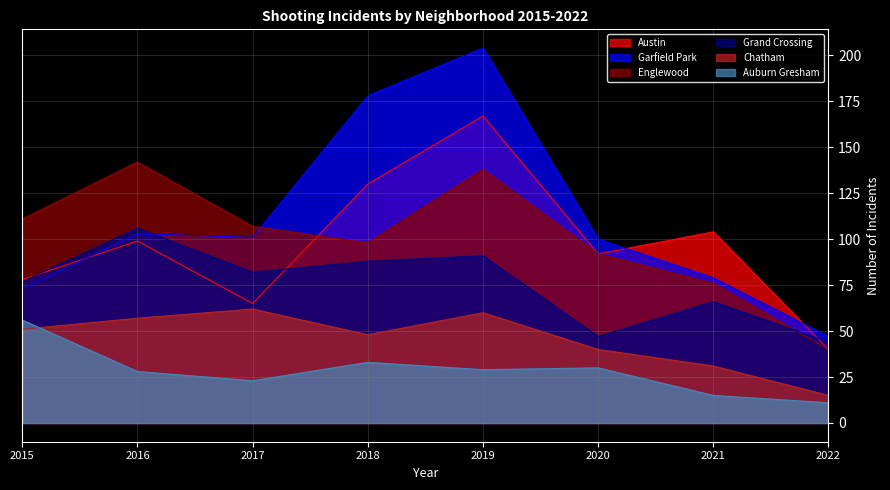

Which series has the largest total across all categories?

Garfield Park